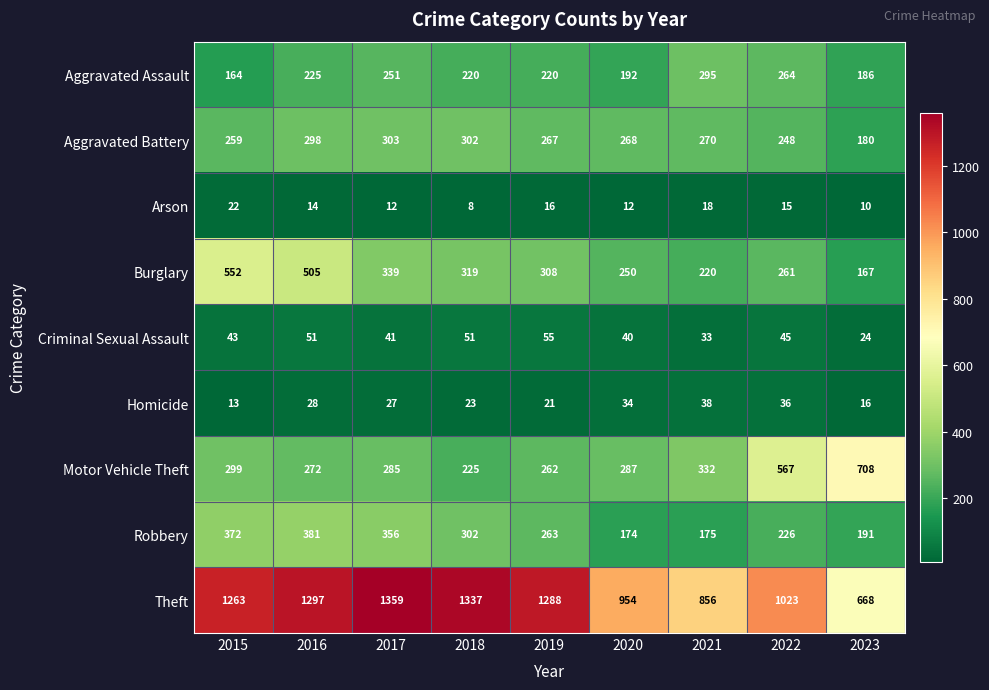

True or false: Aggravated Assault has a value of 62 at 2015.

False